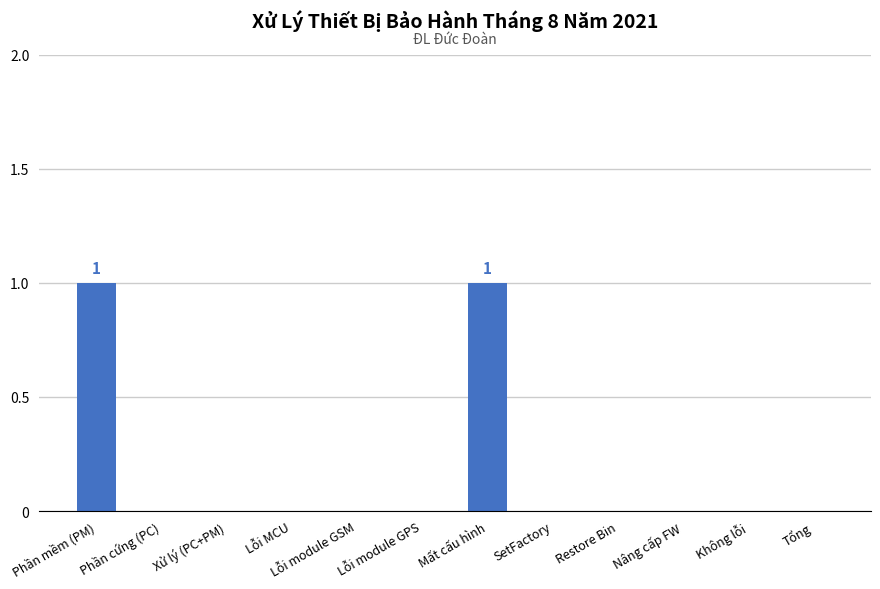

How many values are between 0 and 1?

12